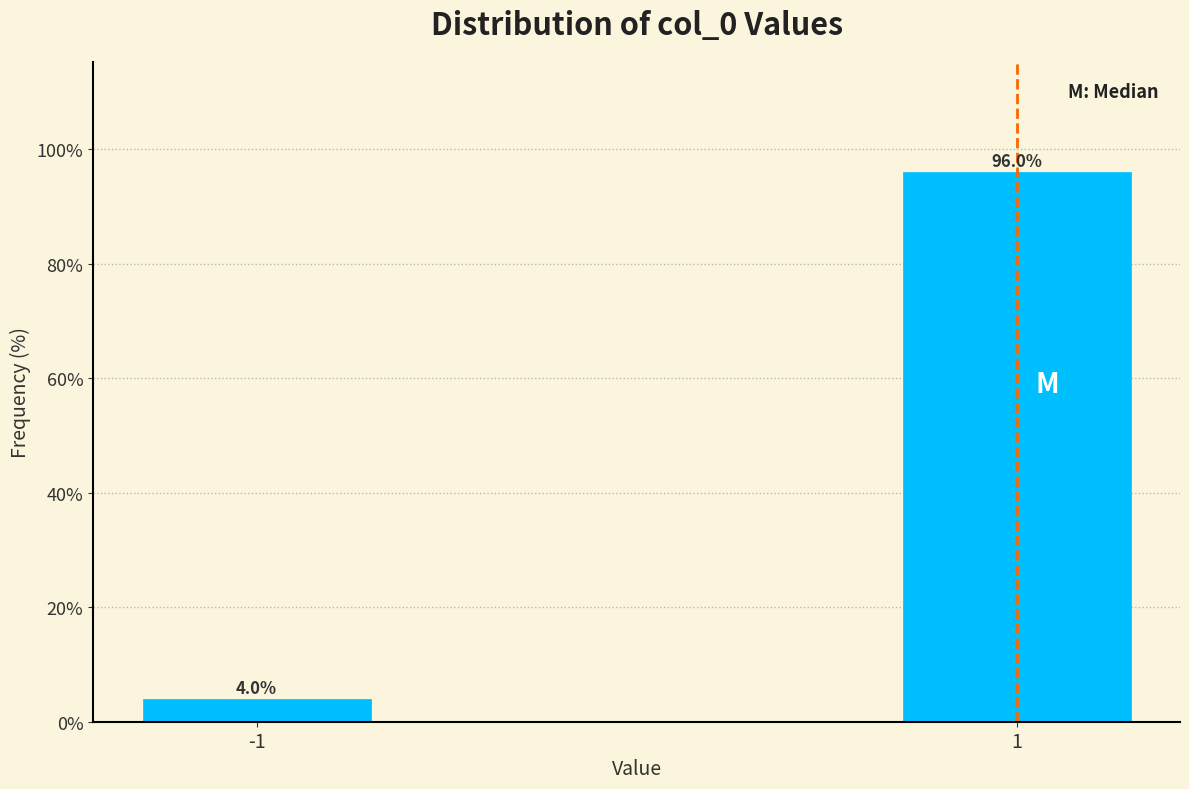

Reading right to left, what are all the values shown in this chart?

1=96.0	-1=4.0